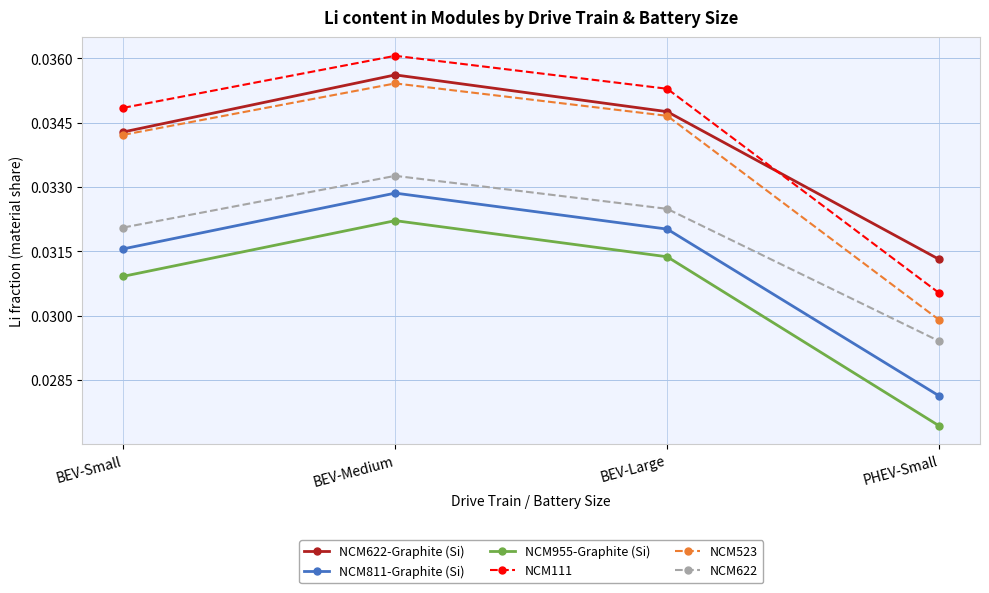

What is the label of the 4th point from the left?

PHEV-Small